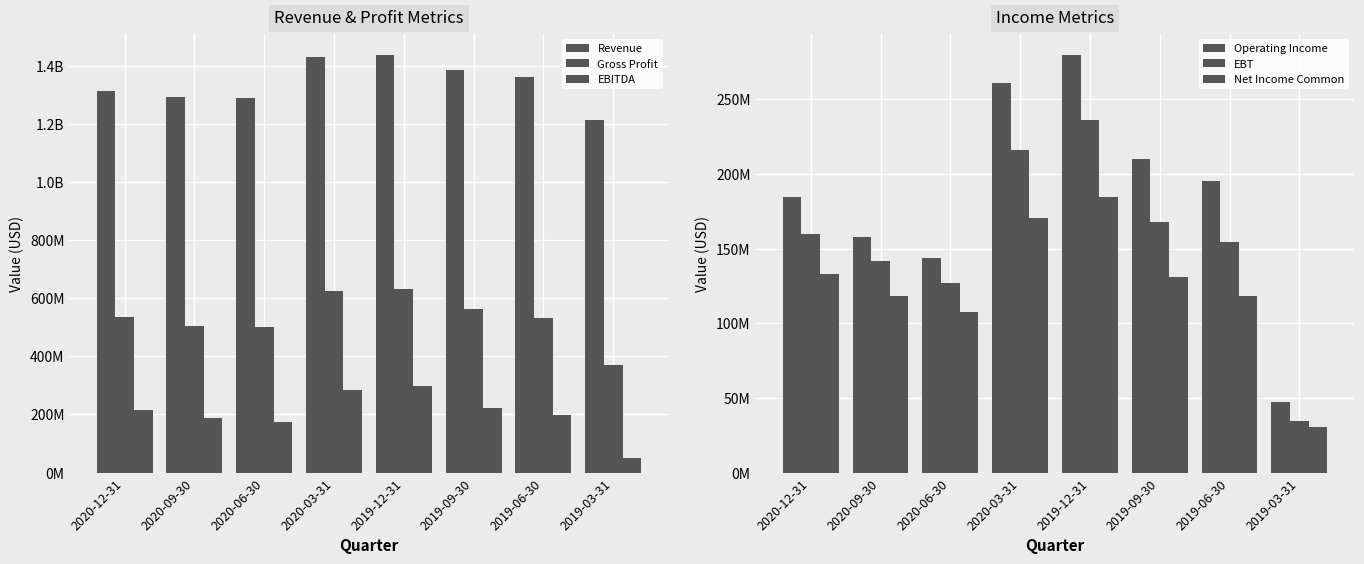

What is the sum of all Operating Income values?

1480597200